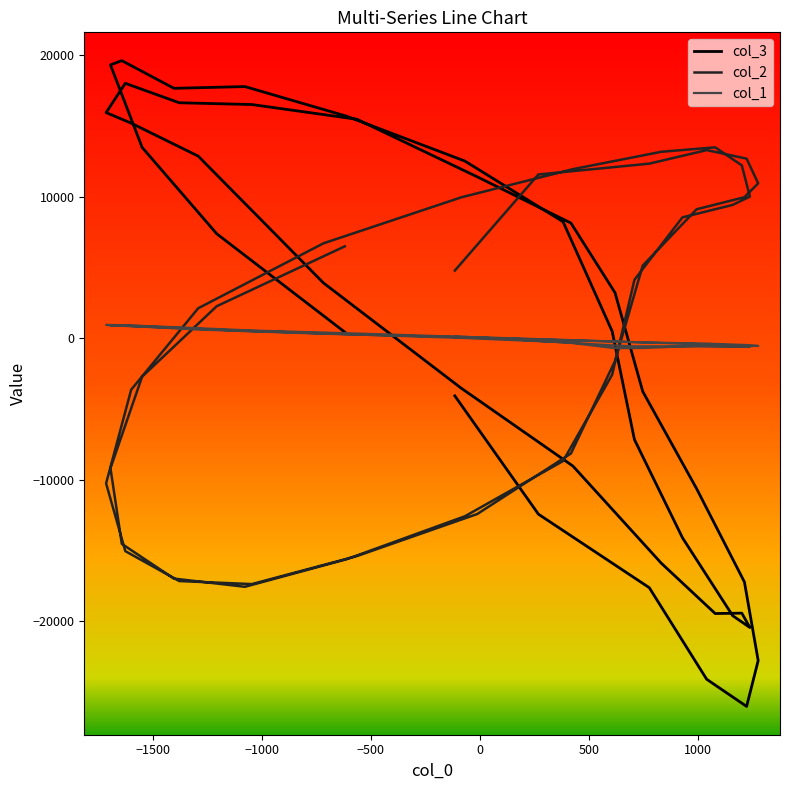

Which series ends up on top after the final intersection of col_2 and col_3?

col_2